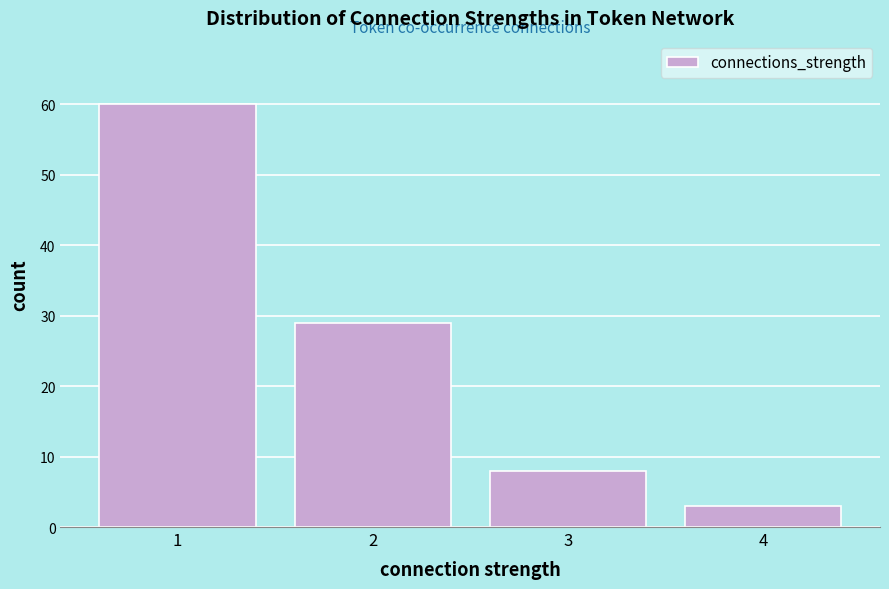

Reading right to left, what are all the values shown in this chart?

3	8	29	60